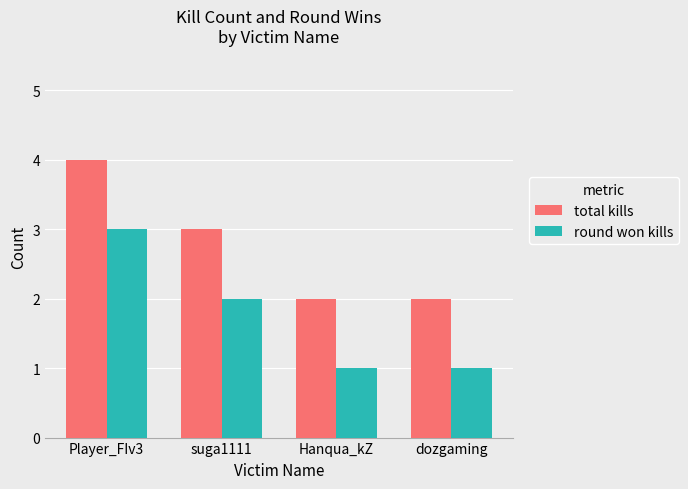

Reading left to right, extract all data points from this chart.

total kills: 4	3	2	2
round won kills: 3	2	1	1